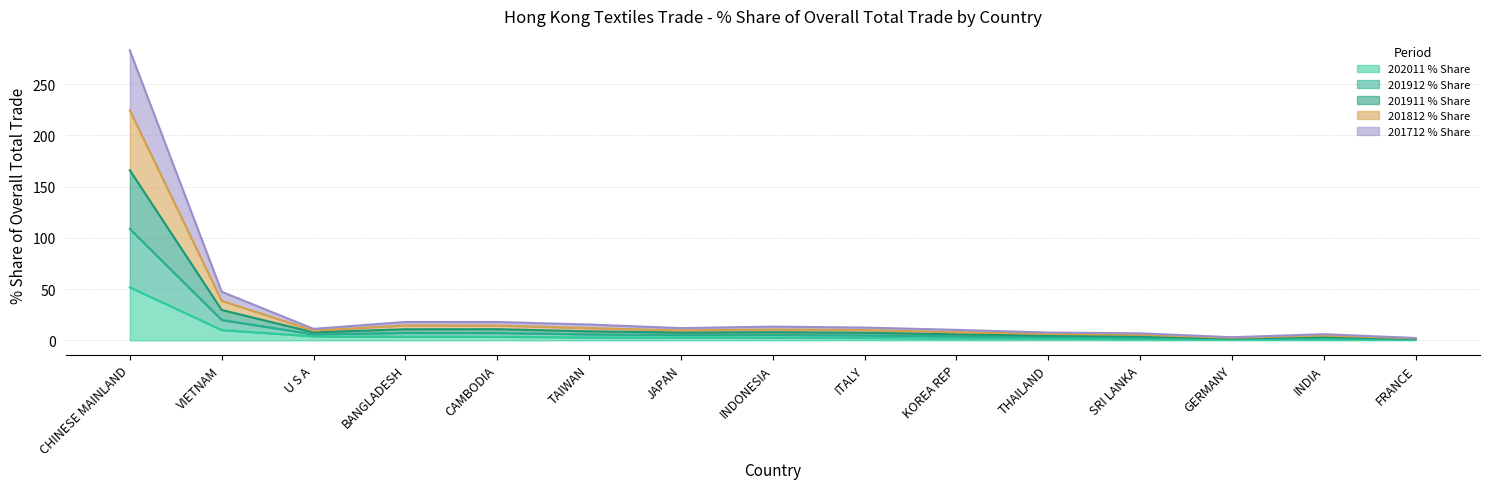

At which category is the sum across all series the highest?

CHINESE MAINLAND